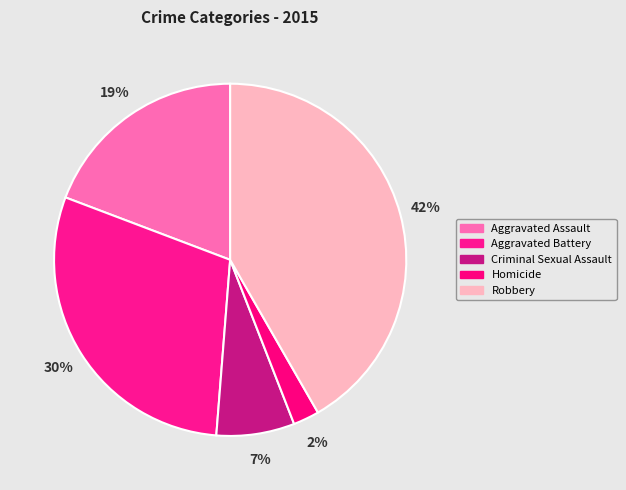

Is Aggravated Battery the majority of the pie?

No